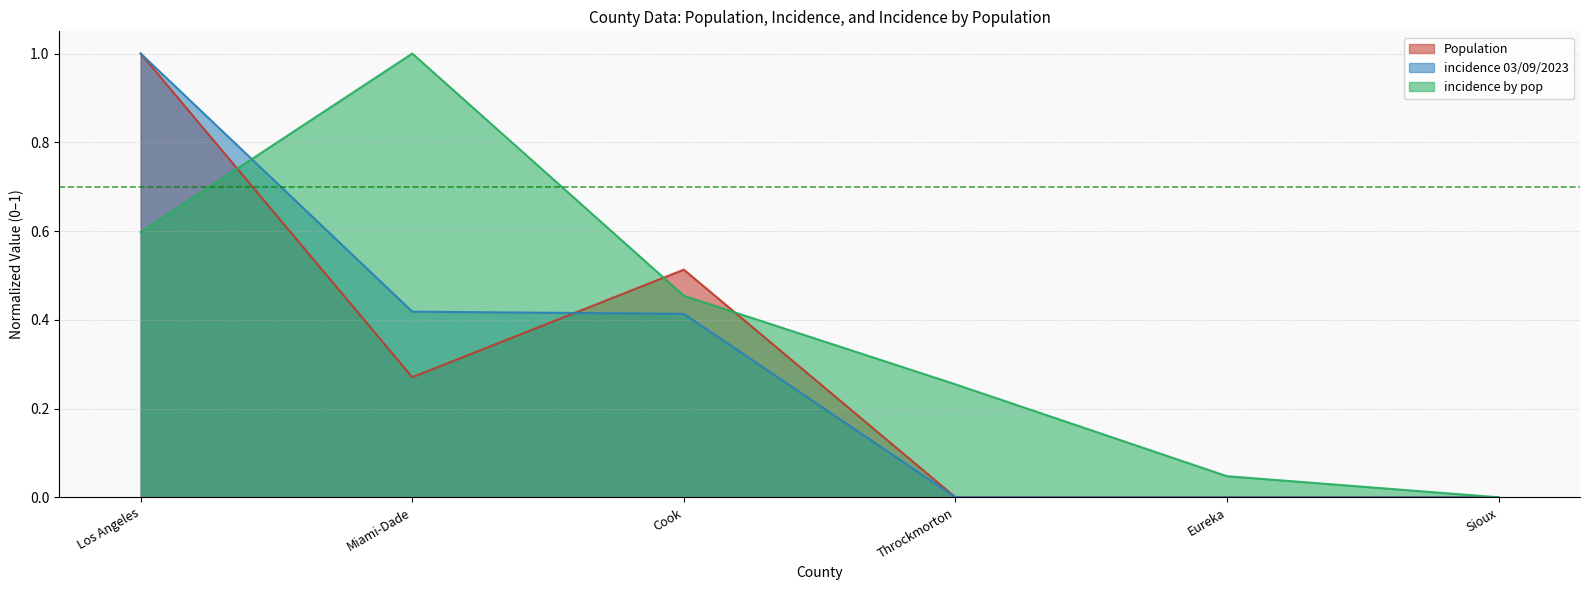

The Population series shows -0.5 at Sioux. True or false?

False